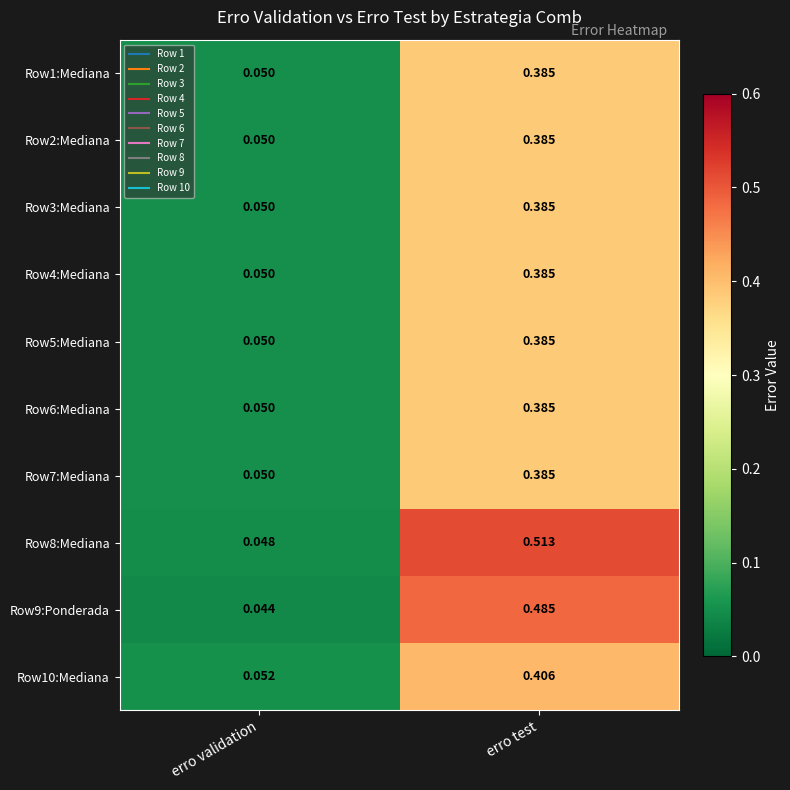

List the labels in order of Row8:Mediana value, smallest first.

erro validation, erro test